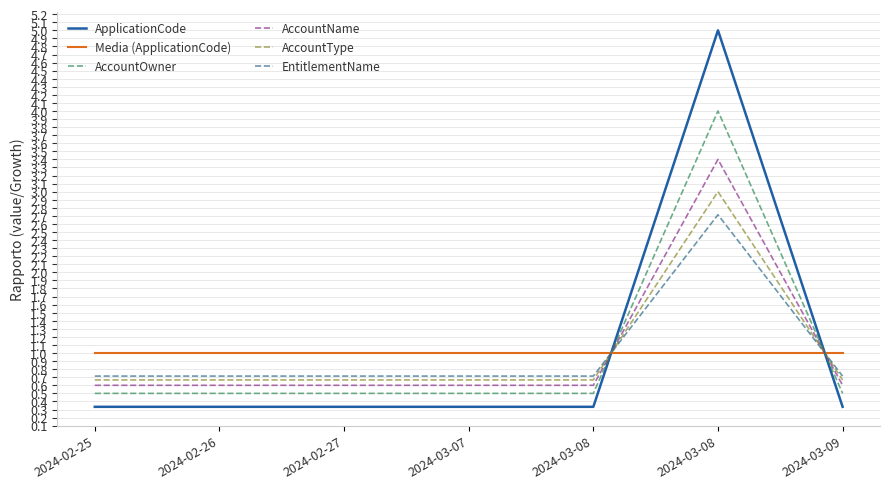

Reading left to right, transcribe all the data shown in this chart.

ApplicationCode: 0.3	0.3	0.3	0.3	0.3	5.0	0.3
Media (ApplicationCode): 1.0	1.0	1.0	1.0	1.0	1.0	1.0
AccountOwner: 0.5	0.5	0.5	0.5	0.5	4.0	0.5
AccountName: 0.6	0.6	0.6	0.6	0.6	3.4	0.6
AccountType: 0.7	0.7	0.7	0.7	0.7	3.0	0.7
EntitlementName: 0.7	0.7	0.7	0.7	0.7	2.7	0.7